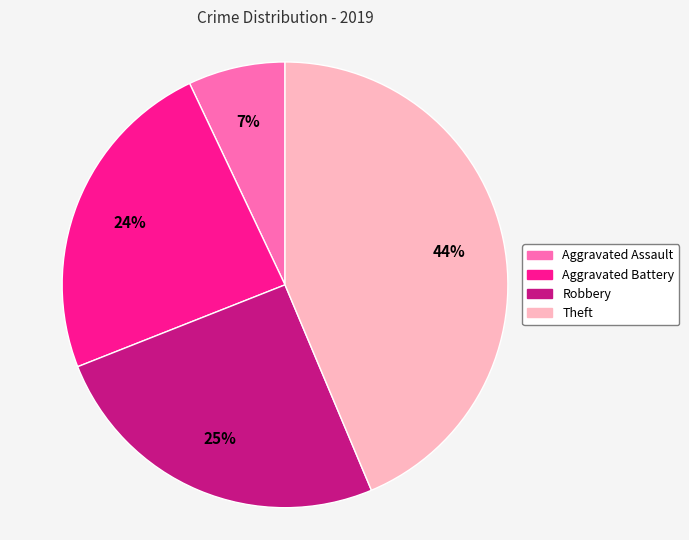

Combined, do Robbery and Aggravated Assault account for over 50%?

No